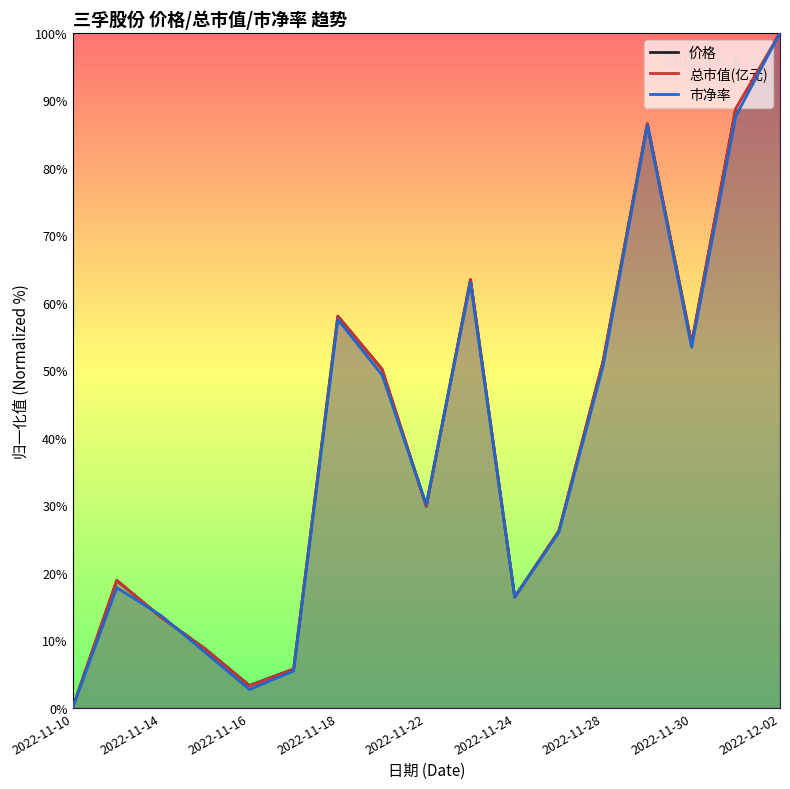

In 价格, how many points are higher than both neighbors (excluding endpoints)?

4